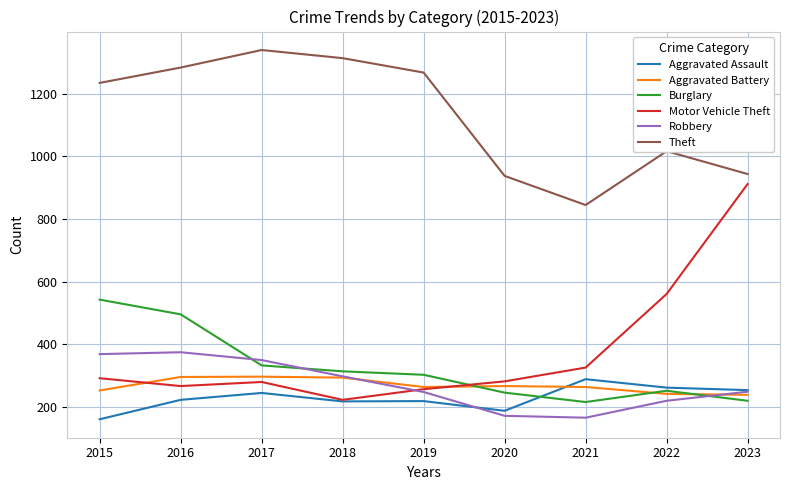

What are all the series names shown in the legend?

Aggravated Assault, Aggravated Battery, Burglary, Motor Vehicle Theft, Robbery, Theft